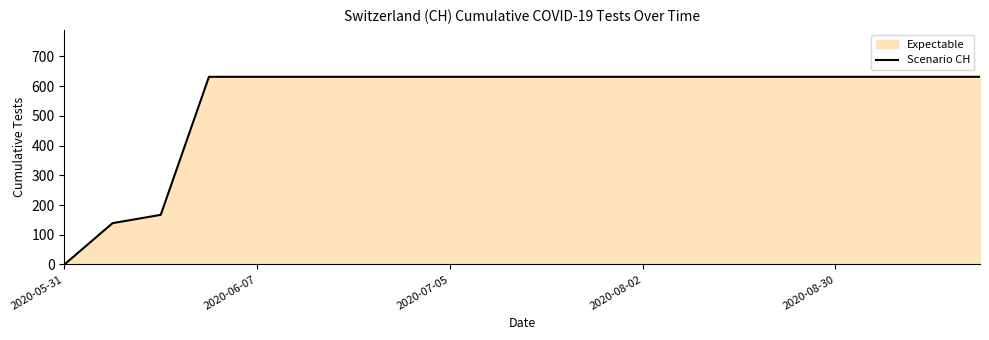

Does the chart display data point markers on the line(s)?

No